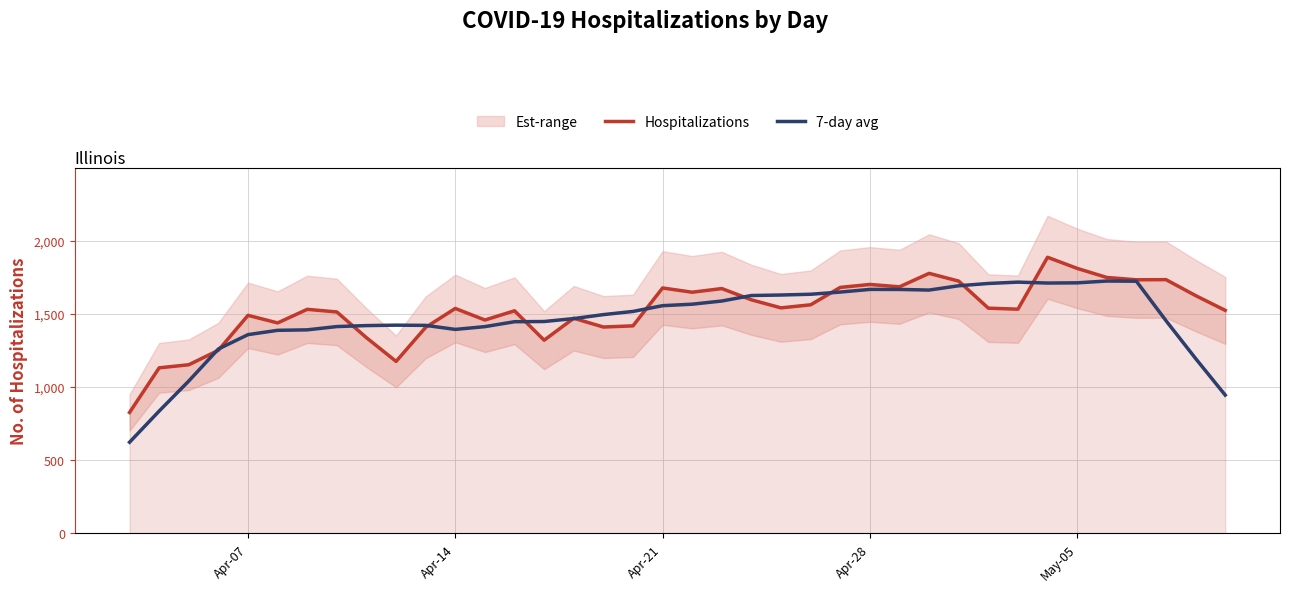

After their last crossing, which series has the higher values: 7-day avg or Hospitalizations?

Hospitalizations